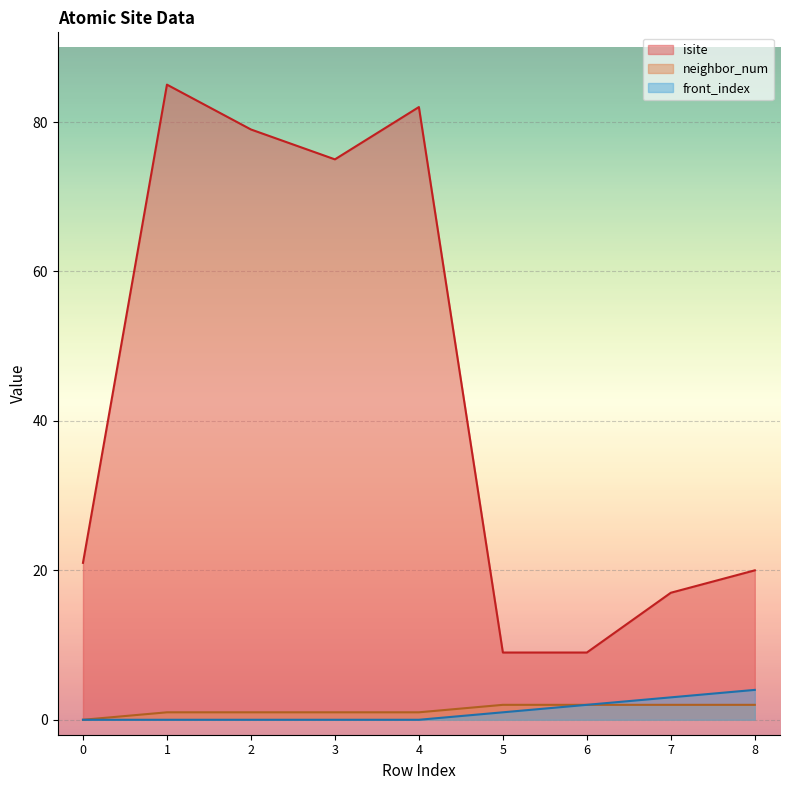

Reading right to left, extract all data points from this chart.

isite: 8=20	7=17	6=9	5=9	4=82	3=75	2=79	1=85	0=21
neighbor_num: 8=2	7=2	6=2	5=2	4=1	3=1	2=1	1=1	0=0
front_index: 8=4	7=3	6=2	5=1	4=0	3=0	2=0	1=0	0=0